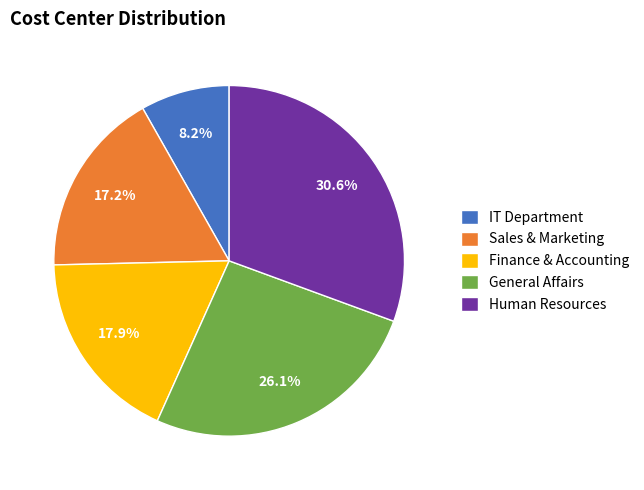

What percentage is NOT represented by General Affairs?

73.9%